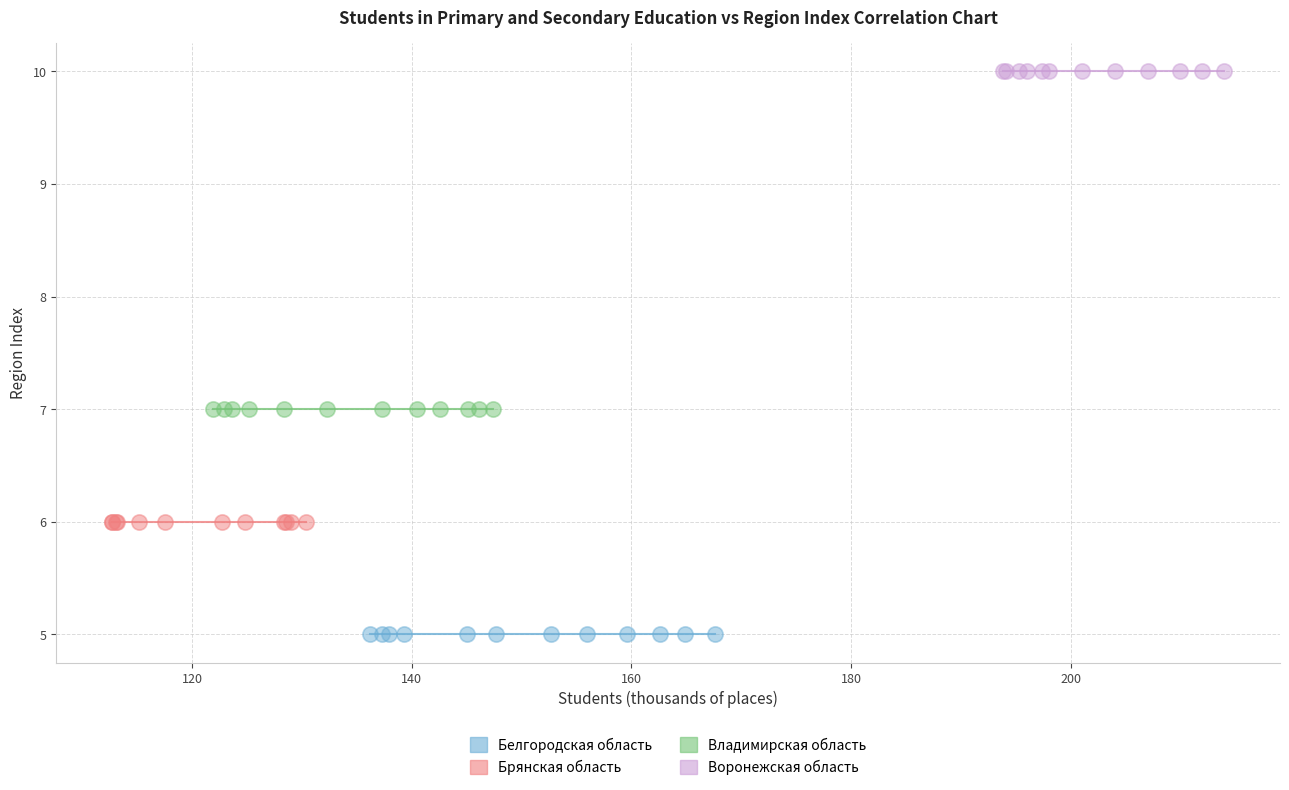

Which series contains the highest Y value?

Воронежская область